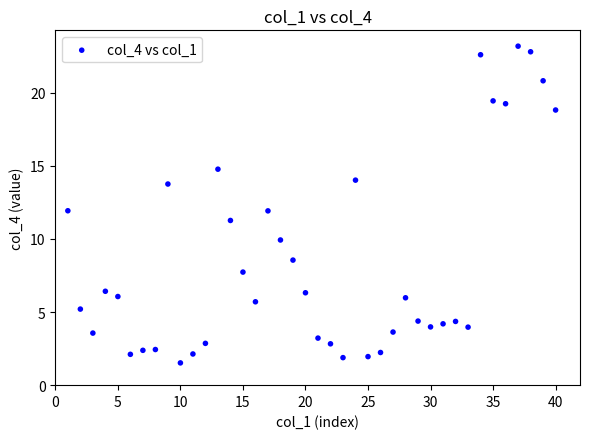

What is the range of X values (max minus min)?

39.0